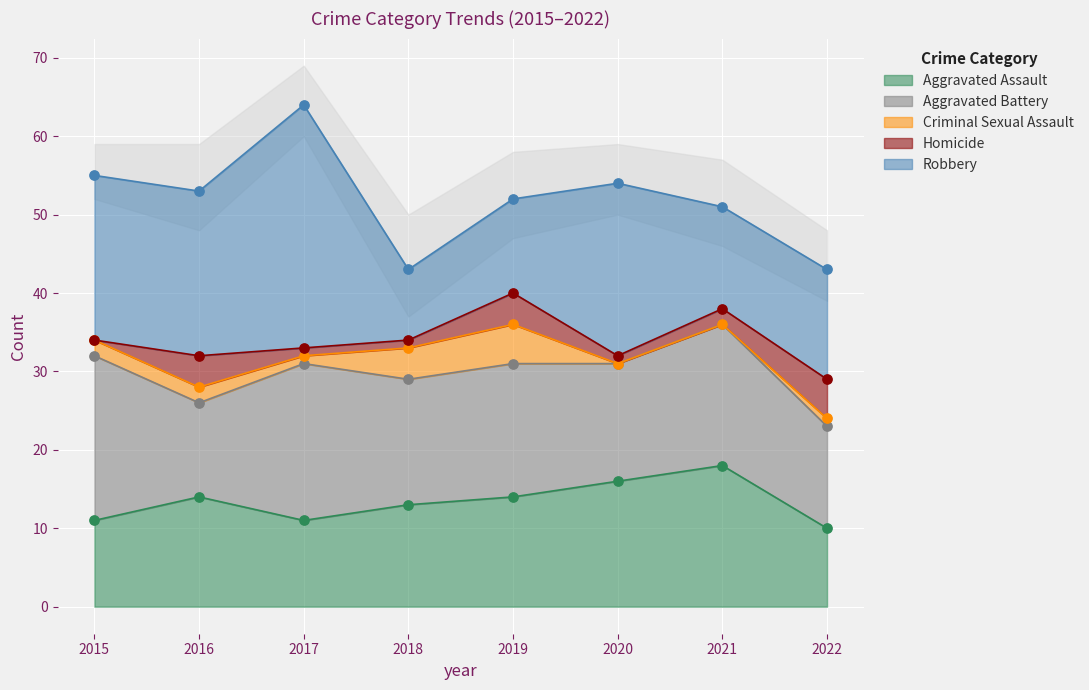

What are all the series names shown in the legend?

Aggravated Assault, Aggravated Battery, Criminal Sexual Assault, Homicide, Robbery